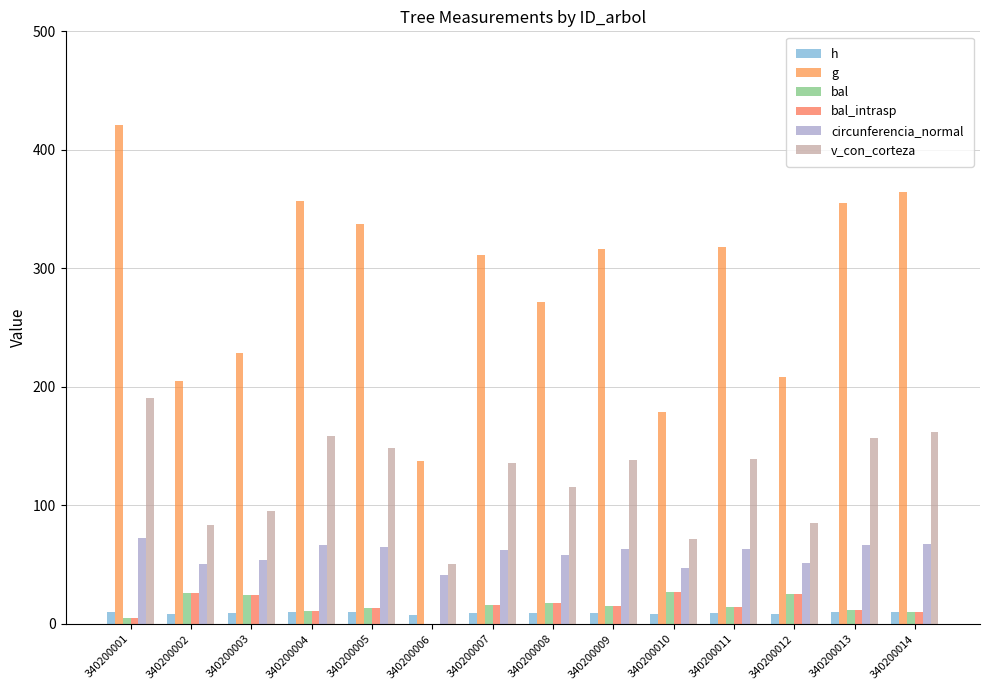

What is the sum of all circunferencia_normal values?

831.1